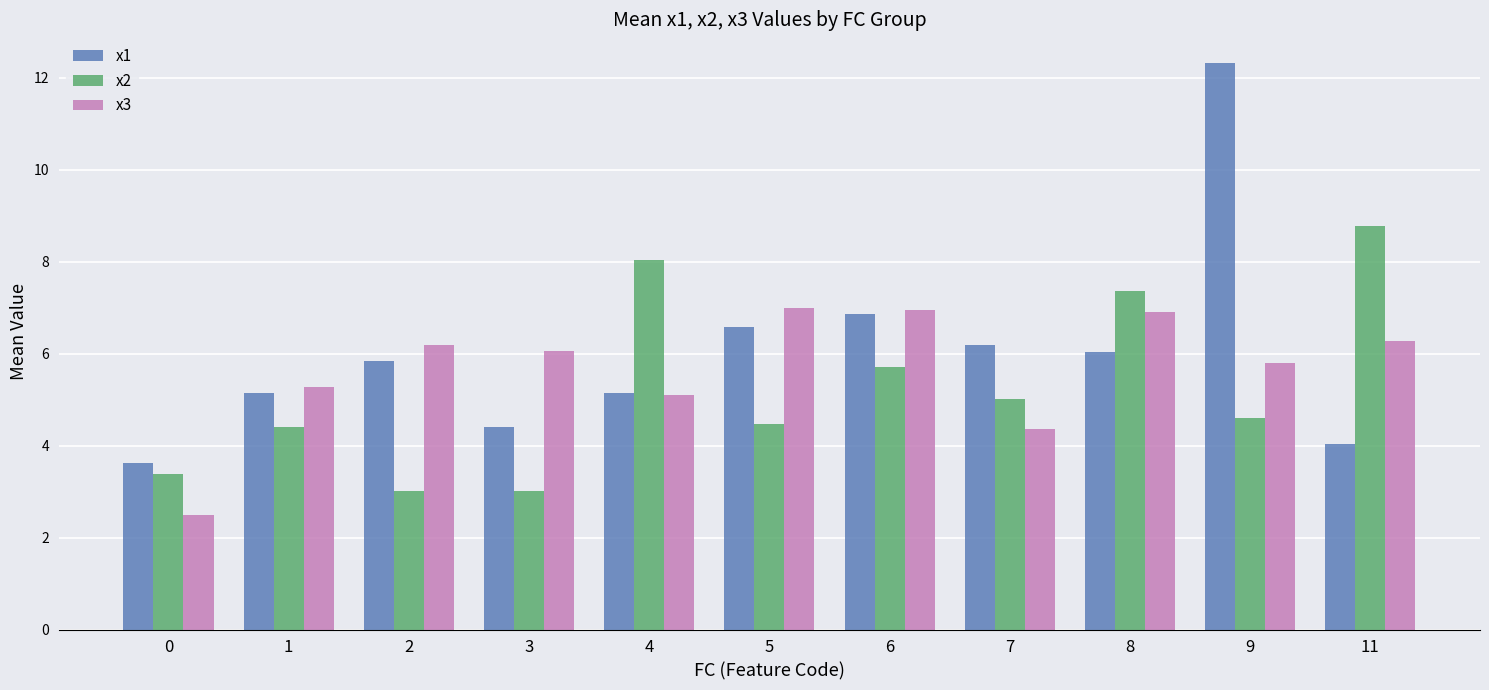

Is it true that x3 equals 2.5 at 0?

True